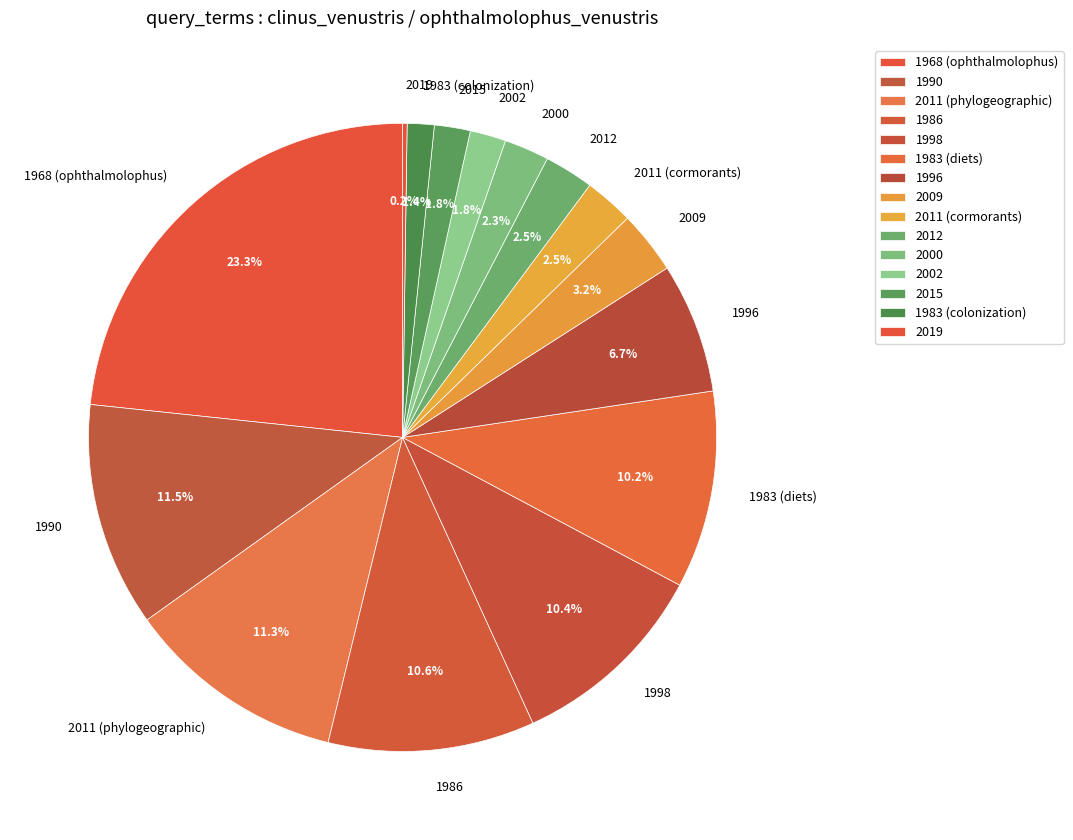

Does 2002 account for over 50% of the chart?

No